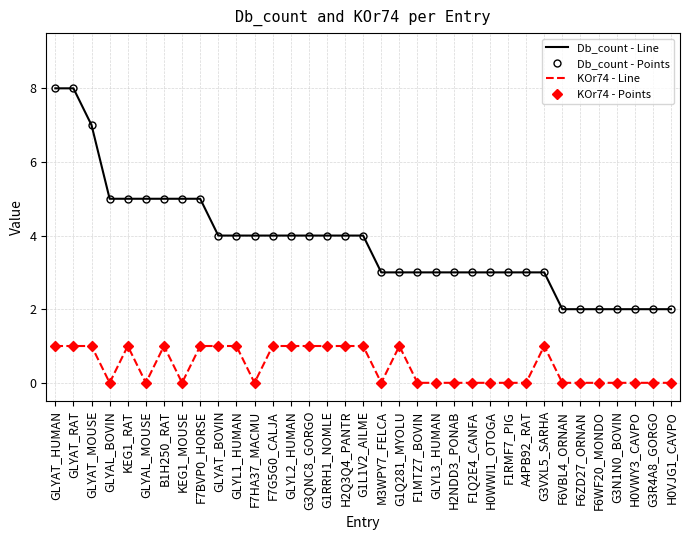

Does the chart have visible grid lines?

Yes